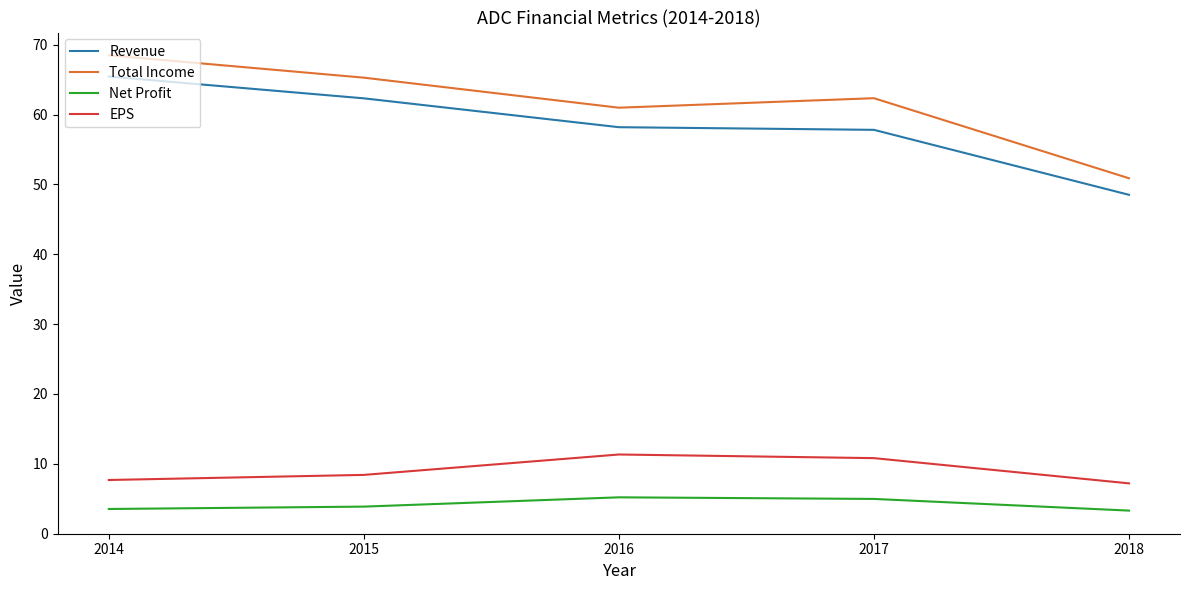

Rank the series by their maximum value, from highest to lowest.

Total Income, Revenue, EPS, Net Profit